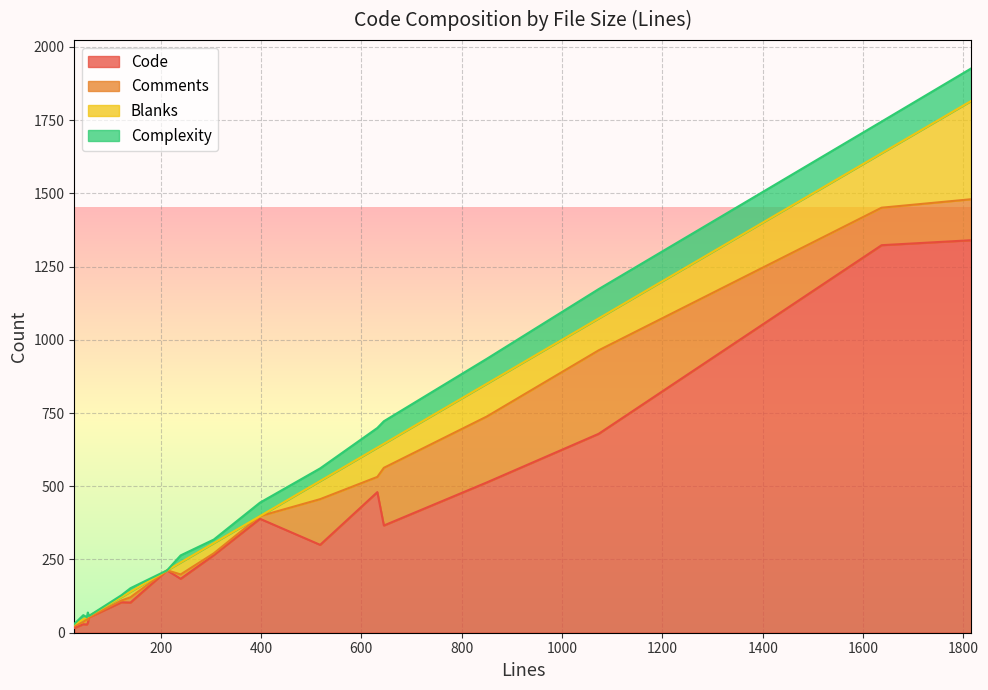

Does the chart display data point markers on the line(s)?

No